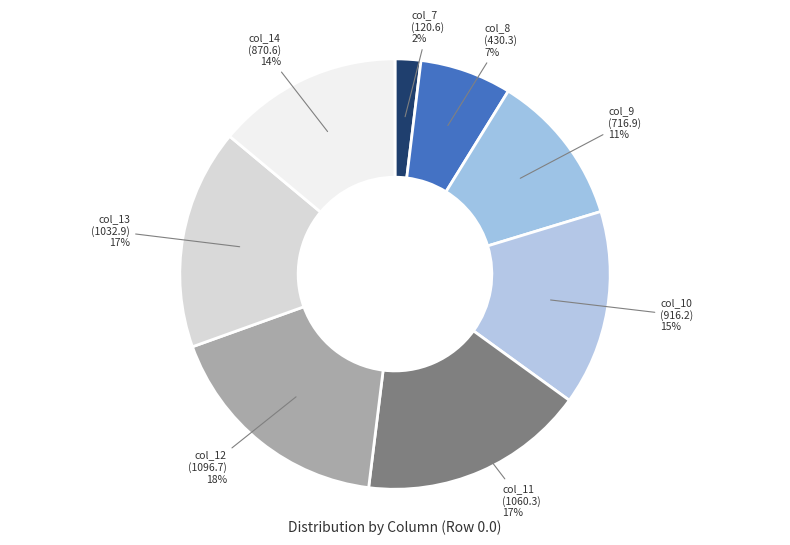

Count the number of slices in the pie.

8